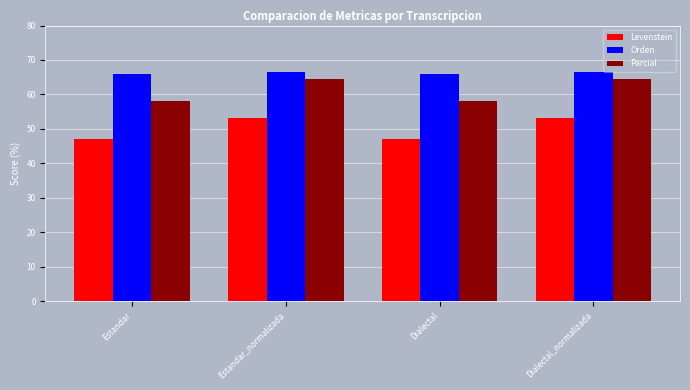

What is the difference between the Parcial values at Estandar and Estandar_normalizada?

6.6